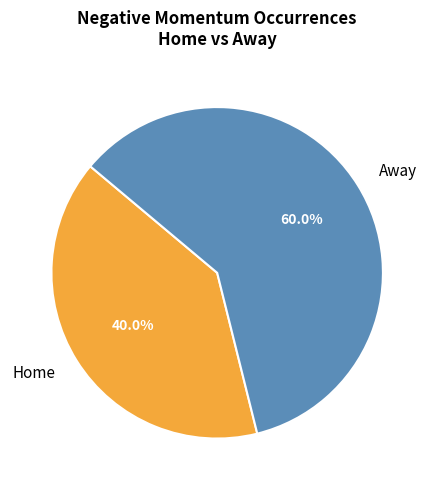

Which category has the smallest portion of the pie?

Home